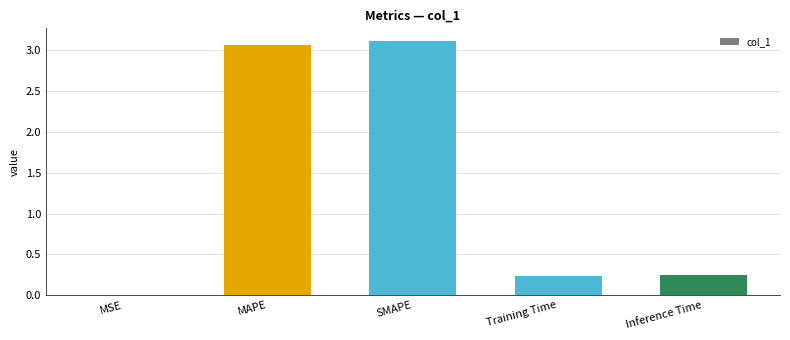

What is the sum of all values?

6.7